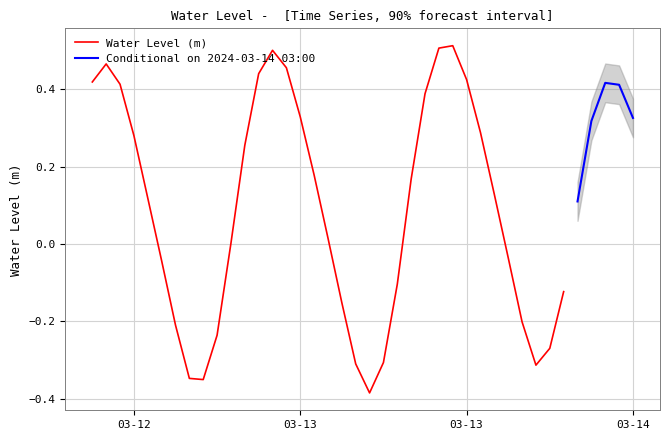

List the labels in order of value, largest first.

2024-03-13 14:00:00, 2024-03-13 13:00:00, 2024-03-13 01:00:00, 2024-03-12 13:00:00, 2024-03-13 02:00:00, 2024-03-13 00:00:00, 2024-03-13 15:00:00, 2024-03-12 12:00:00, 2024-03-14 01:00:00, 2024-03-12 14:00:00, 2024-03-14 02:00:00, 2024-03-13 12:00:00, 2024-03-13 03:00:00, 2024-03-14 03:00:00, 2024-03-14 00:00:00, 2024-03-13 16:00:00, 2024-03-12 15:00:00, 2024-03-12 23:00:00, 2024-03-13 04:00:00, 2024-03-13 11:00:00, 2024-03-13 17:00:00, 2024-03-12 16:00:00, 2024-03-13 23:00:00, 2024-03-13 05:00:00, 2024-03-12 22:00:00, 2024-03-13 18:00:00, 2024-03-12 17:00:00, 2024-03-13 10:00:00, 2024-03-13 22:00:00, 2024-03-13 06:00:00, 2024-03-13 19:00:00, 2024-03-12 18:00:00, 2024-03-12 21:00:00, 2024-03-13 21:00:00, 2024-03-13 09:00:00, 2024-03-13 07:00:00, 2024-03-13 20:00:00, 2024-03-12 19:00:00, 2024-03-12 20:00:00, 2024-03-13 08:00:00